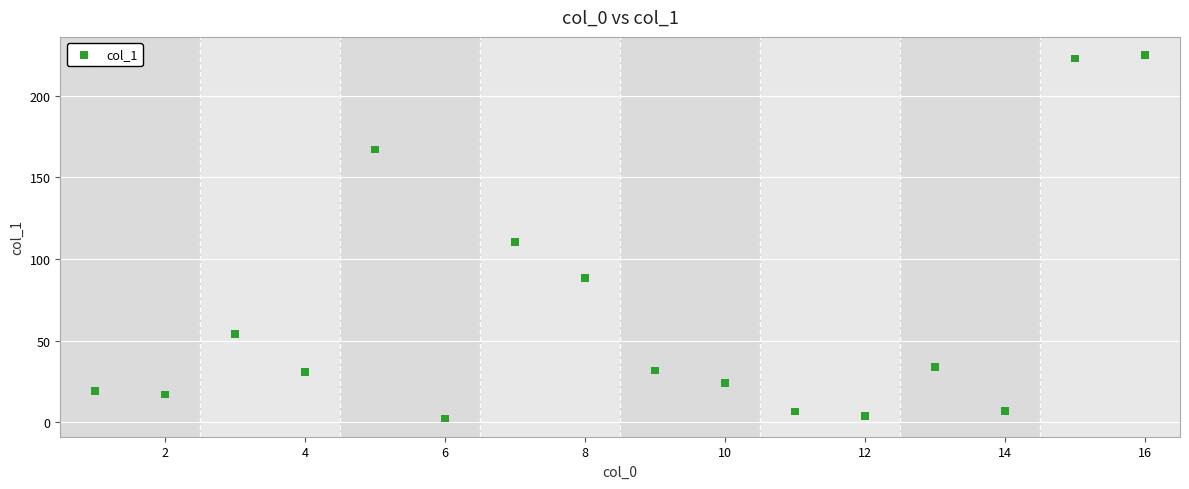

What is the range of Y values (max minus min)?

222.4